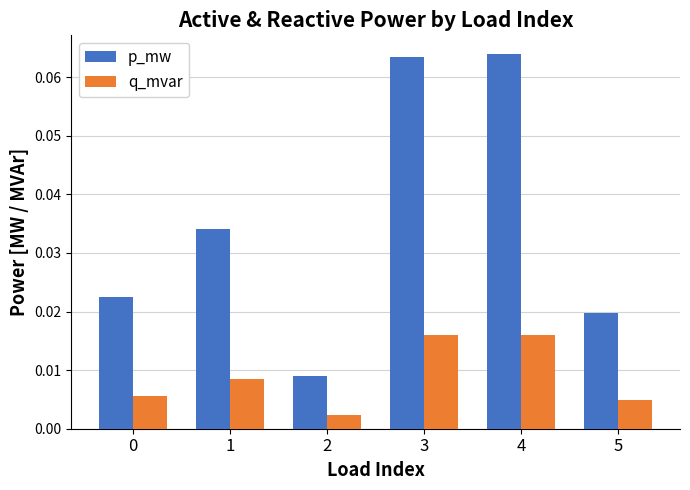

Which series has the largest range (max minus min)?

p_mw